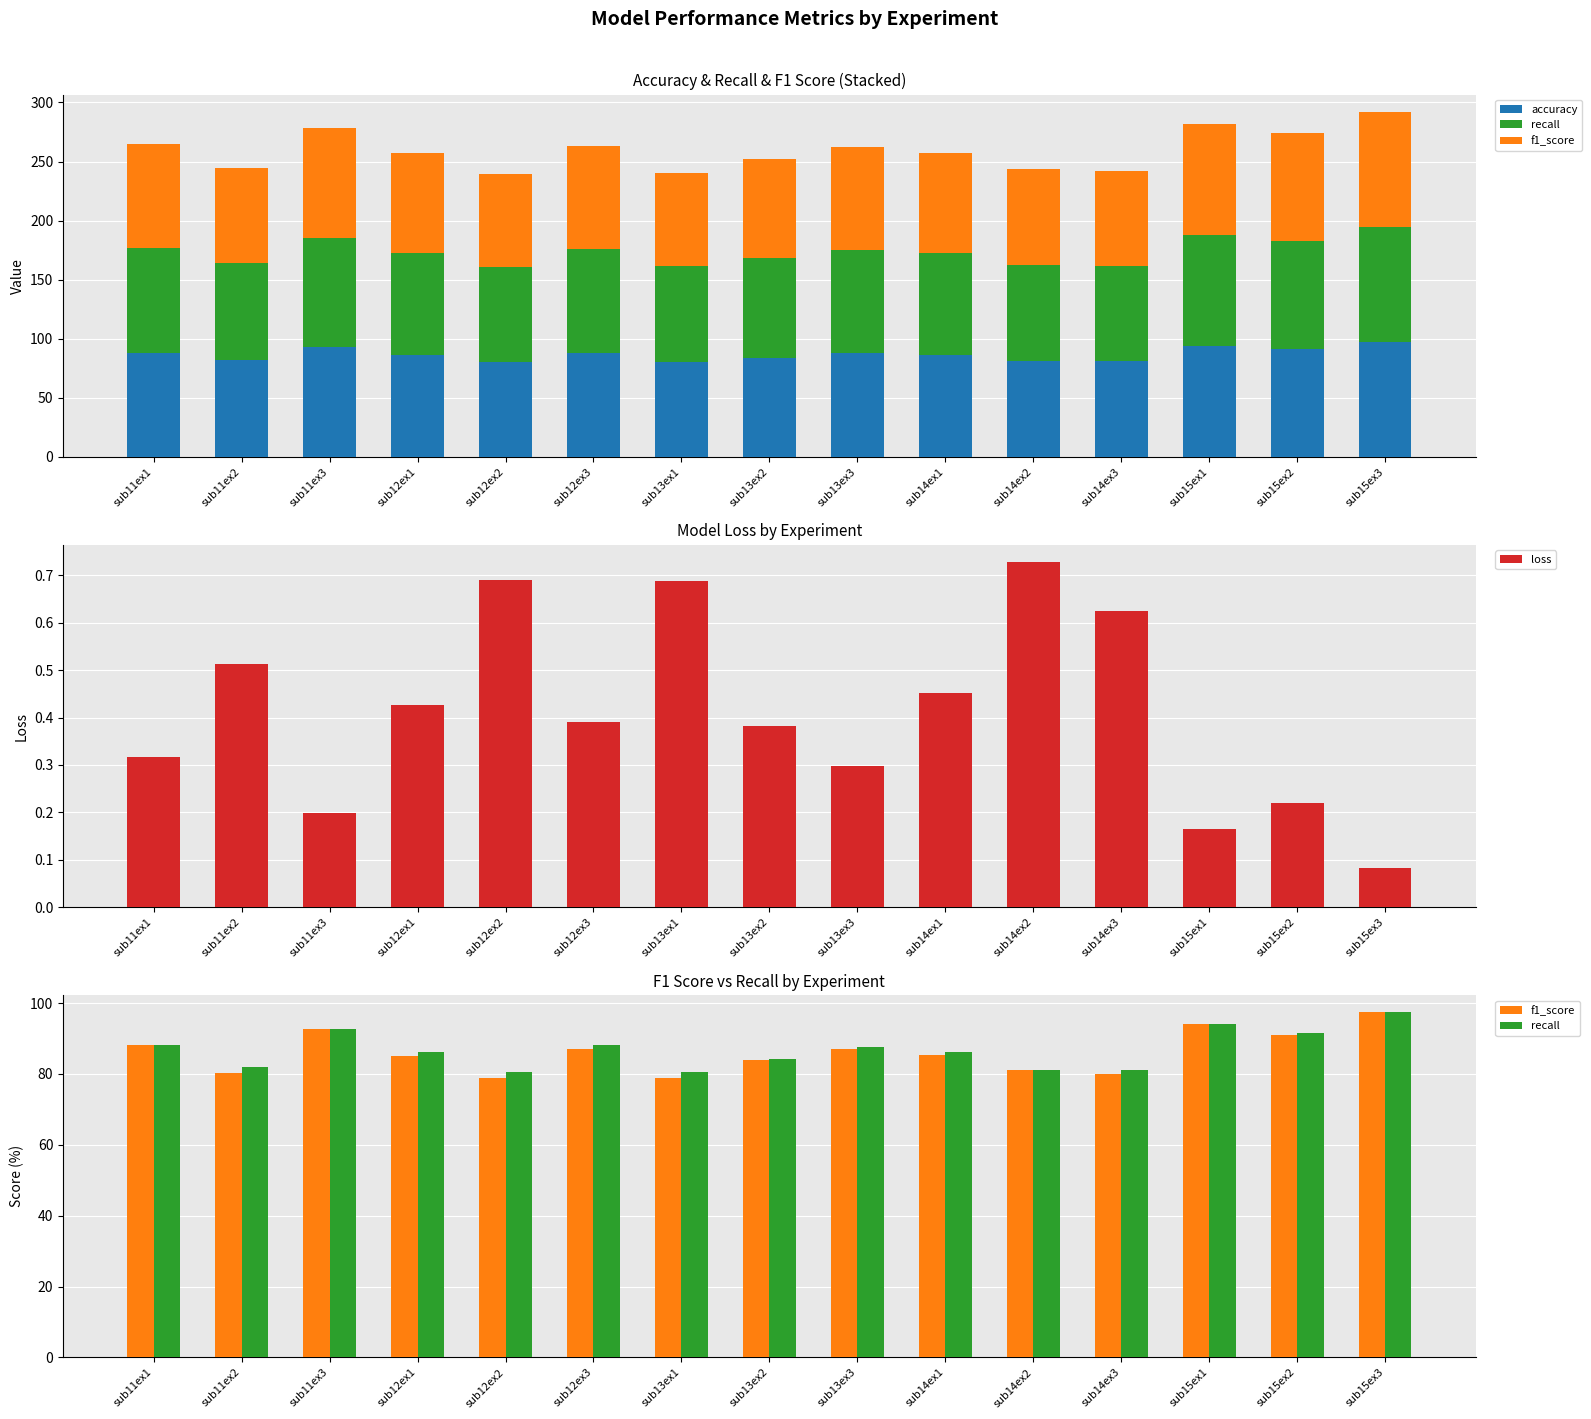

List the series in order of their peak value, lowest first.

loss, f1_score, accuracy, recall